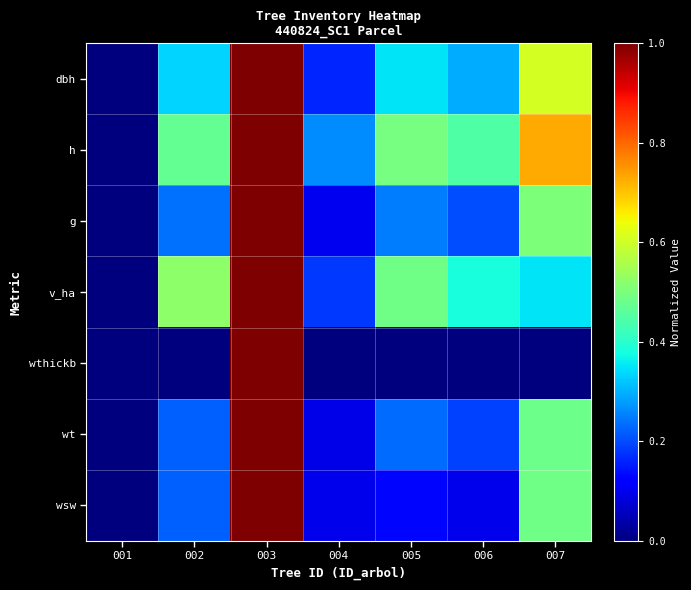

Reading left to right, list all the values displayed in this chart.

dbh: 001=0.0	002=0.3	003=1.0	004=0.2	005=0.4	006=0.3	007=0.6
h: 001=0.0	002=0.5	003=1.0	004=0.3	005=0.5	006=0.4	007=0.7
g: 001=0.0	002=0.2	003=1.0	004=0.1	005=0.2	006=0.2	007=0.5
v_ha: 001=0.0	002=0.5	003=1.0	004=0.2	005=0.5	006=0.4	007=0.3
wthickb: 001=0.0	002=0.0	003=1.0	004=0.0	005=0.0	006=0.0	007=0.0
wt: 001=0.0	002=0.2	003=1.0	004=0.1	005=0.2	006=0.2	007=0.5
wsw: 001=0.0	002=0.2	003=1.0	004=0.1	005=0.1	006=0.1	007=0.5